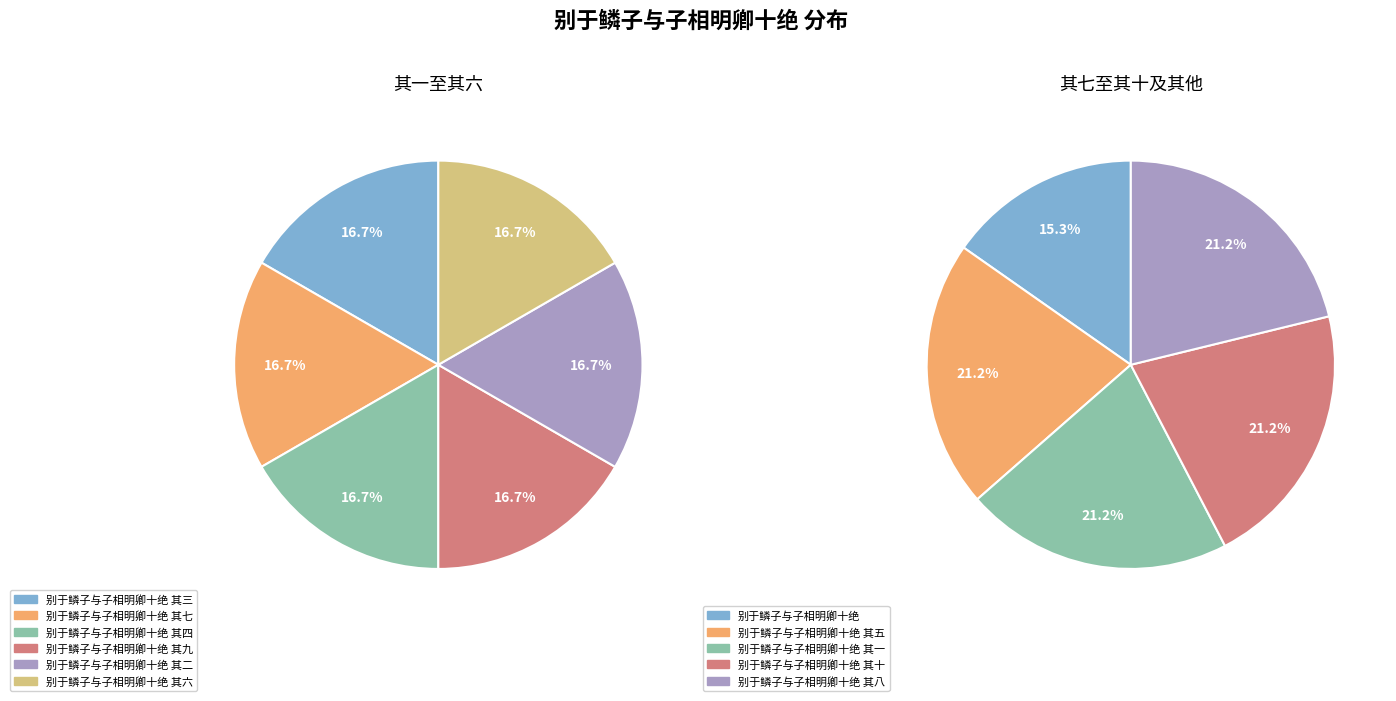

Is it true that 别于鳞子与子相明卿十绝 其三 is 20% of the pie?

False